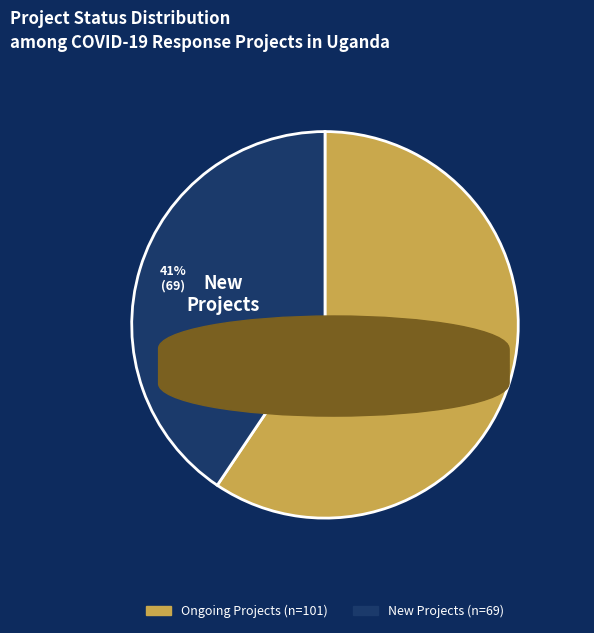

How many slices are in this pie chart?

2